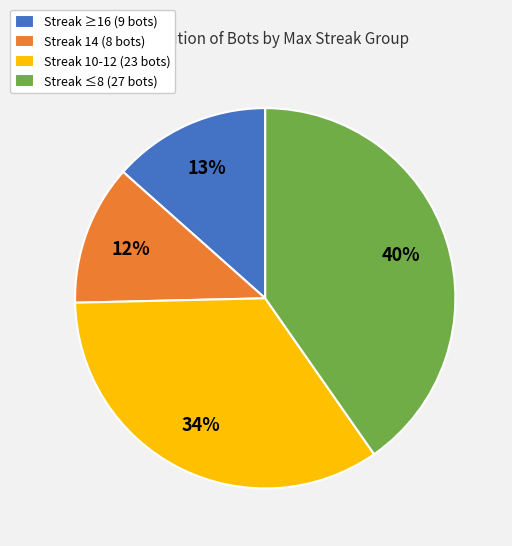

Which has a higher value, Streak ≥16 (9 bots) or Streak ≤8 (27 bots)?

Streak ≤8 (27 bots)